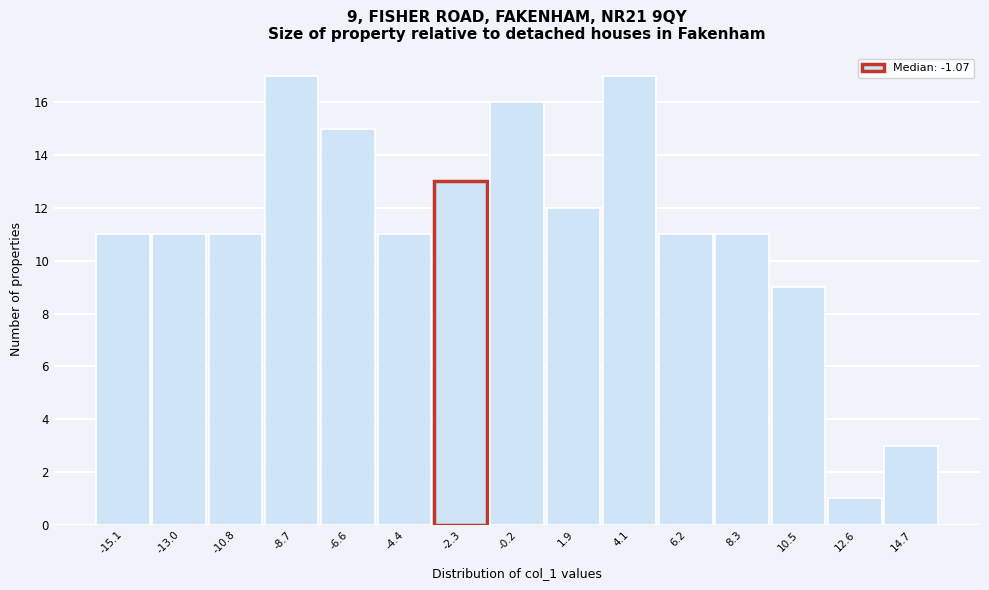

Reading left to right, what are all the values shown in this chart?

11	11	11	17	15	11	13	16	12	17	11	11	9	1	3